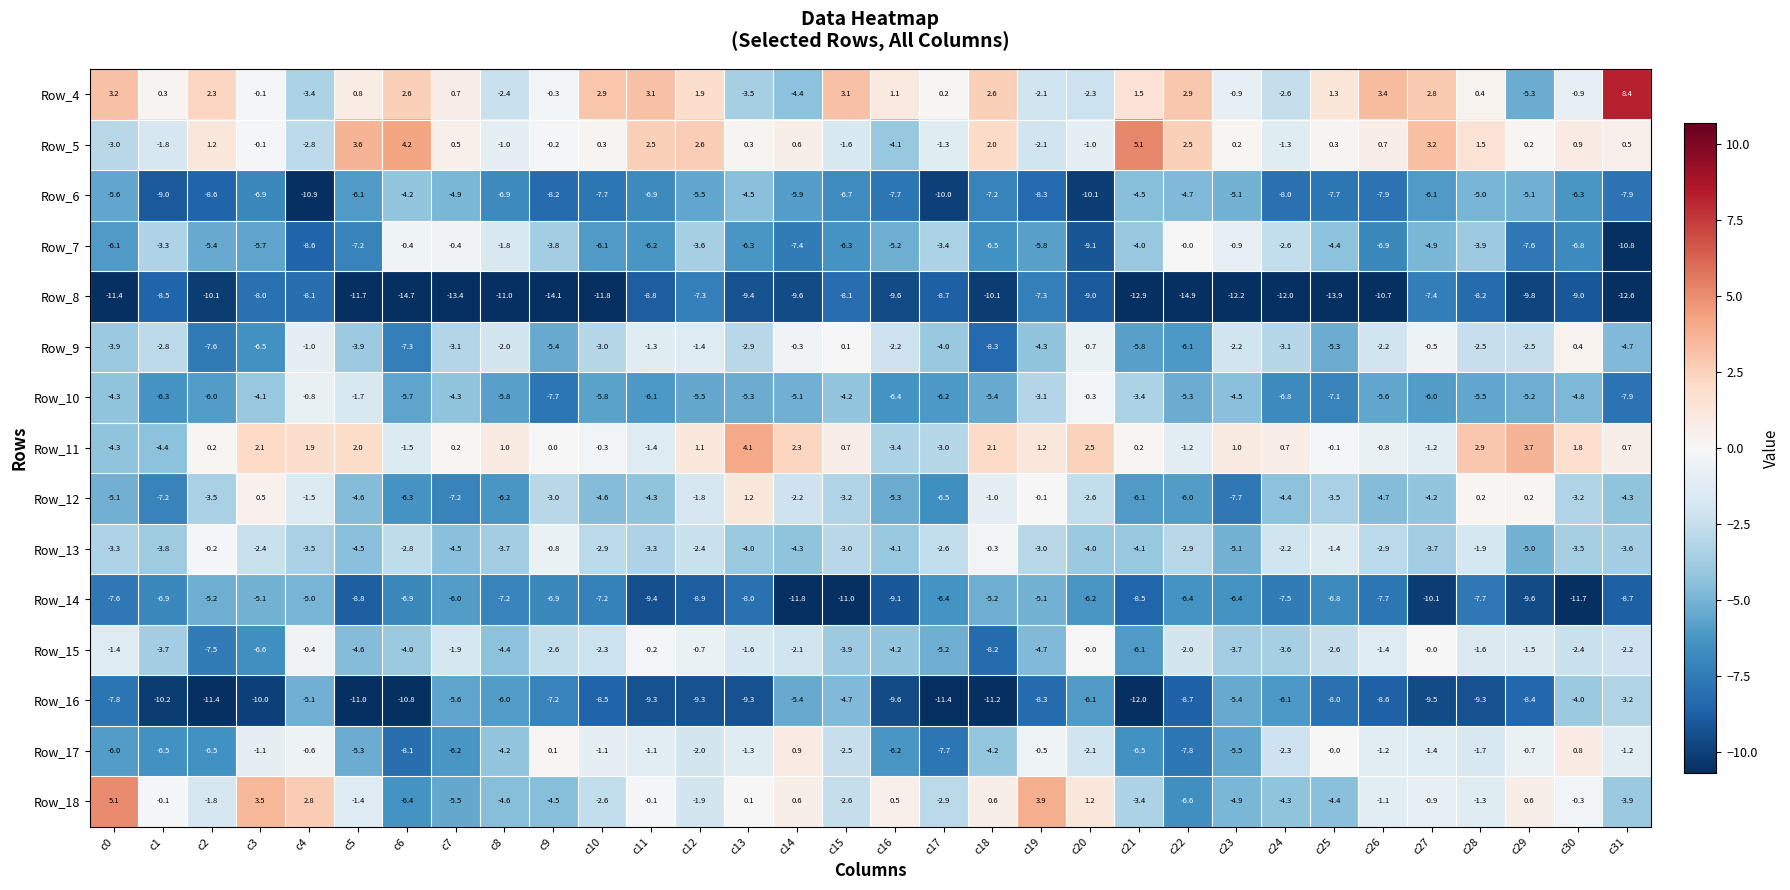

What is the minimum value for Row_18?

-6.6